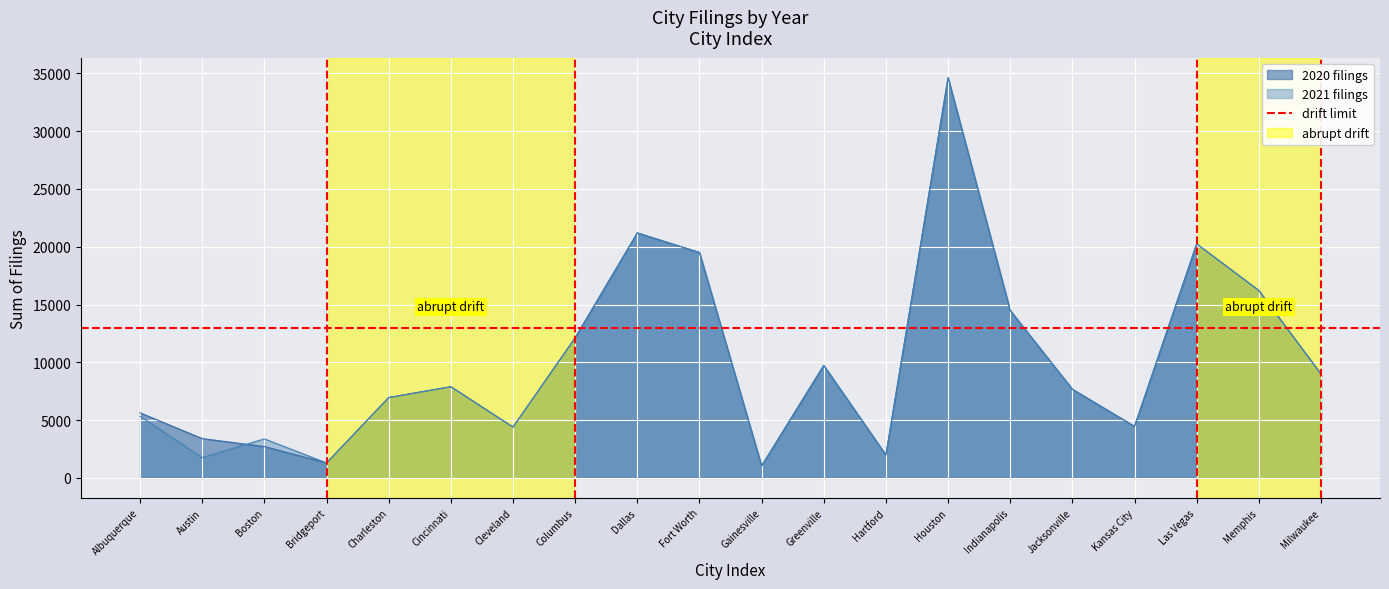

True or false: 2021 and 2020 cross at least once.

True